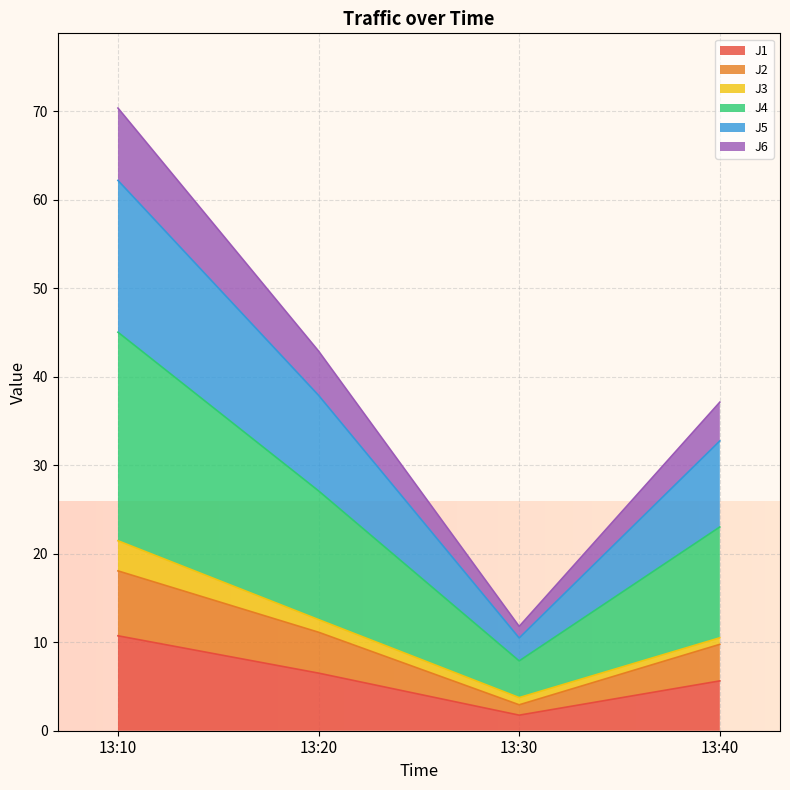

The value of J6 at 13:10 is 11.1. True or false?

False